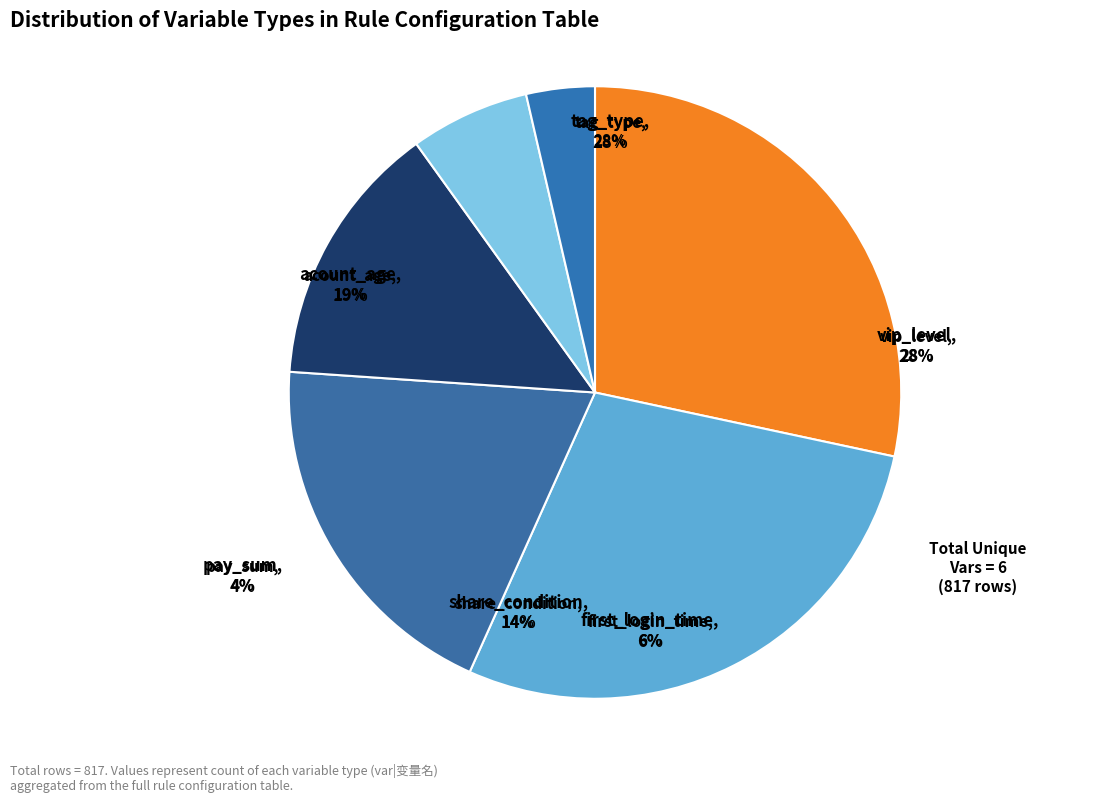

Count the number of slices in the pie.

6